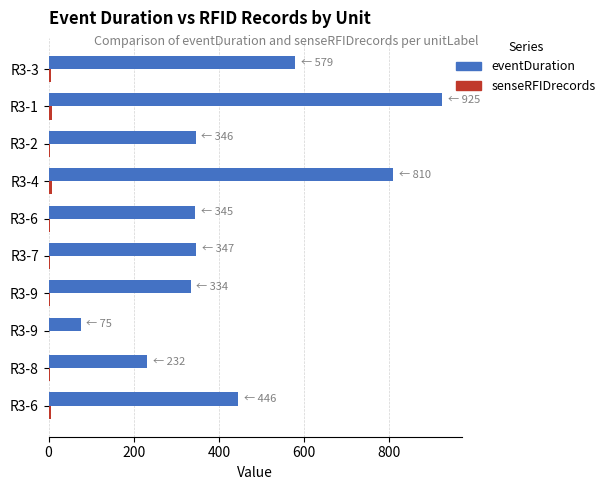

Which series has the widest spread of values?

eventDuration